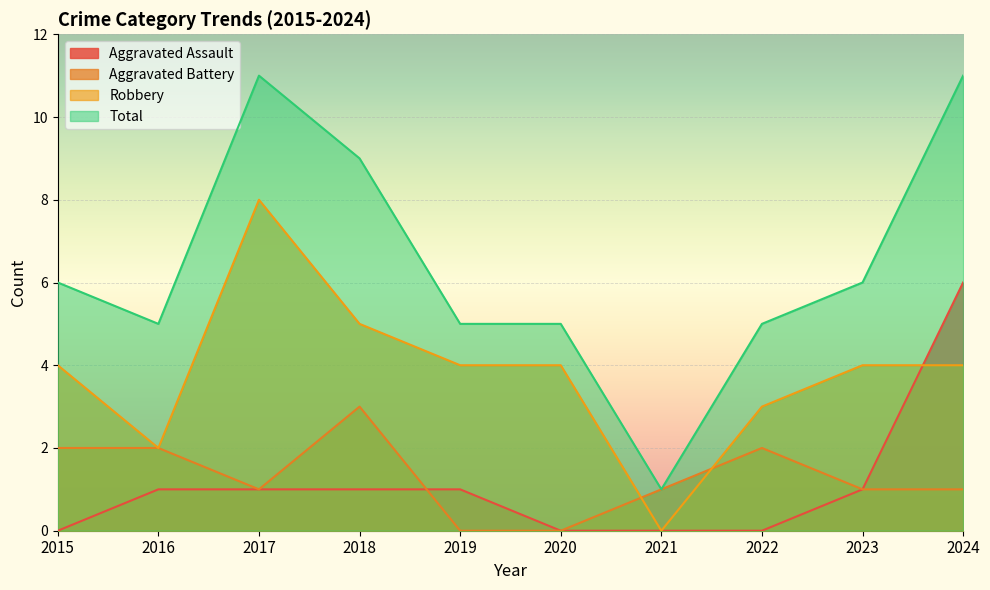

What is the total value across all series at 2023?

12